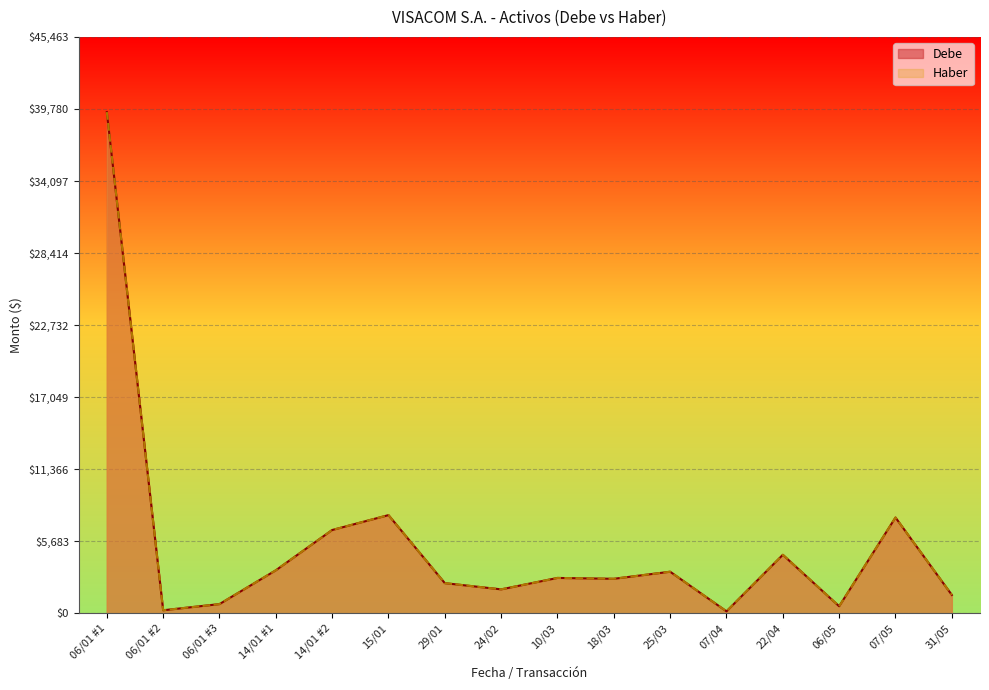

What is the value of the Haber point at the 2nd from the left?

237.2